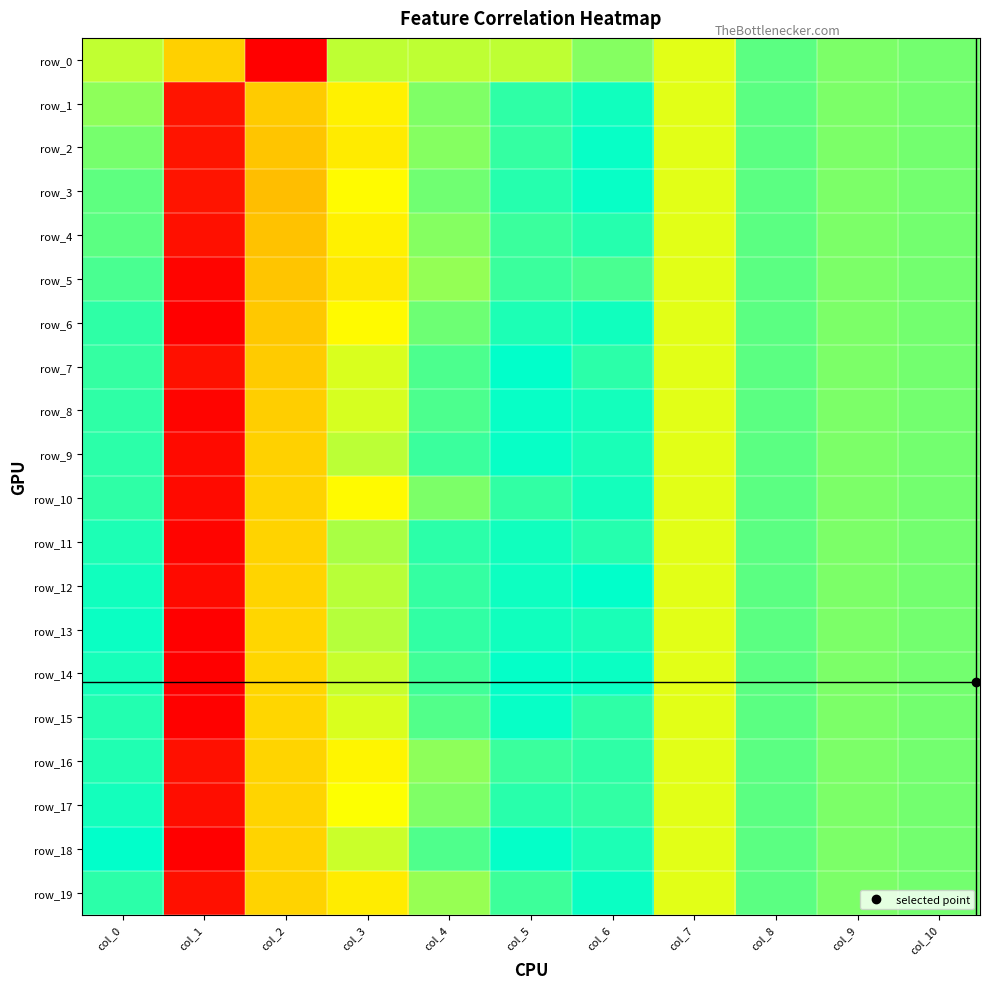

Reading right to left, transcribe all the data shown in this chart.

row_0: col_10=0.0	col_9=0.0	col_8=0.2	col_7=-0.1	col_6=-0.0	col_5=-0.1	col_4=-0.1	col_3=-0.1	col_2=-0.7	col_1=-0.2	col_0=-0.1
row_1: col_10=0.0	col_9=0.0	col_8=0.2	col_7=-0.1	col_6=0.1	col_5=0.2	col_4=0.3	col_3=0.5	col_2=0.5	col_1=1.0	col_0=0.3
row_2: col_10=0.0	col_9=0.0	col_8=0.2	col_7=-0.1	col_6=0.1	col_5=0.2	col_4=0.3	col_3=0.5	col_2=0.6	col_1=1.0	col_0=0.3
row_3: col_10=0.0	col_9=0.0	col_8=0.2	col_7=-0.1	col_6=0.1	col_5=0.2	col_4=0.3	col_3=0.4	col_2=0.6	col_1=1.0	col_0=0.2
row_4: col_10=0.0	col_9=0.0	col_8=0.2	col_7=-0.1	col_6=0.2	col_5=0.2	col_4=0.3	col_3=0.5	col_2=0.6	col_1=1.0	col_0=0.2
row_5: col_10=0.0	col_9=0.0	col_8=0.2	col_7=-0.1	col_6=0.2	col_5=0.2	col_4=0.3	col_3=0.5	col_2=0.6	col_1=1.0	col_0=0.2
row_6: col_10=0.0	col_9=0.0	col_8=0.2	col_7=-0.1	col_6=0.1	col_5=0.2	col_4=0.3	col_3=0.4	col_2=0.5	col_1=1.0	col_0=0.2
row_7: col_10=0.0	col_9=0.0	col_8=0.2	col_7=-0.1	col_6=0.1	col_5=0.1	col_4=0.2	col_3=0.4	col_2=0.5	col_1=1.0	col_0=0.2
row_8: col_10=0.0	col_9=0.0	col_8=0.2	col_7=-0.1	col_6=0.2	col_5=0.1	col_4=0.2	col_3=0.4	col_2=0.5	col_1=1.0	col_0=0.2
row_9: col_10=0.0	col_9=0.0	col_8=0.2	col_7=-0.1	col_6=0.1	col_5=0.1	col_4=0.2	col_3=0.3	col_2=0.5	col_1=1.0	col_0=0.2
row_10: col_10=0.0	col_9=0.0	col_8=0.2	col_7=-0.1	col_6=0.2	col_5=0.2	col_4=0.3	col_3=0.4	col_2=0.5	col_1=1.0	col_0=0.2
row_11: col_10=0.0	col_9=0.0	col_8=0.2	col_7=-0.1	col_6=0.2	col_5=0.1	col_4=0.2	col_3=0.3	col_2=0.5	col_1=1.0	col_0=0.2
row_12: col_10=0.0	col_9=0.0	col_8=0.2	col_7=-0.1	col_6=0.1	col_5=0.1	col_4=0.2	col_3=0.3	col_2=0.5	col_1=1.0	col_0=0.2
row_13: col_10=0.0	col_9=0.0	col_8=0.2	col_7=-0.1	col_6=0.1	col_5=0.1	col_4=0.2	col_3=0.3	col_2=0.5	col_1=1.0	col_0=0.2
row_14: col_10=0.0	col_9=0.0	col_8=0.2	col_7=-0.1	col_6=0.2	col_5=0.1	col_4=0.2	col_3=0.4	col_2=0.5	col_1=1.0	col_0=0.2
row_15: col_10=0.0	col_9=0.0	col_8=0.2	col_7=-0.1	col_6=0.2	col_5=0.1	col_4=0.2	col_3=0.4	col_2=0.5	col_1=1.0	col_0=0.2
row_16: col_10=0.0	col_9=0.0	col_8=0.2	col_7=-0.1	col_6=0.2	col_5=0.2	col_4=0.3	col_3=0.4	col_2=0.5	col_1=1.0	col_0=0.2
row_17: col_10=0.0	col_9=0.0	col_8=0.2	col_7=-0.1	col_6=0.2	col_5=0.2	col_4=0.3	col_3=0.4	col_2=0.5	col_1=1.0	col_0=0.2
row_18: col_10=0.0	col_9=0.0	col_8=0.2	col_7=-0.1	col_6=0.2	col_5=0.1	col_4=0.2	col_3=0.4	col_2=0.5	col_1=1.0	col_0=0.1
row_19: col_10=0.0	col_9=0.0	col_8=0.2	col_7=-0.1	col_6=0.2	col_5=0.2	col_4=0.3	col_3=0.5	col_2=0.5	col_1=1.0	col_0=0.2